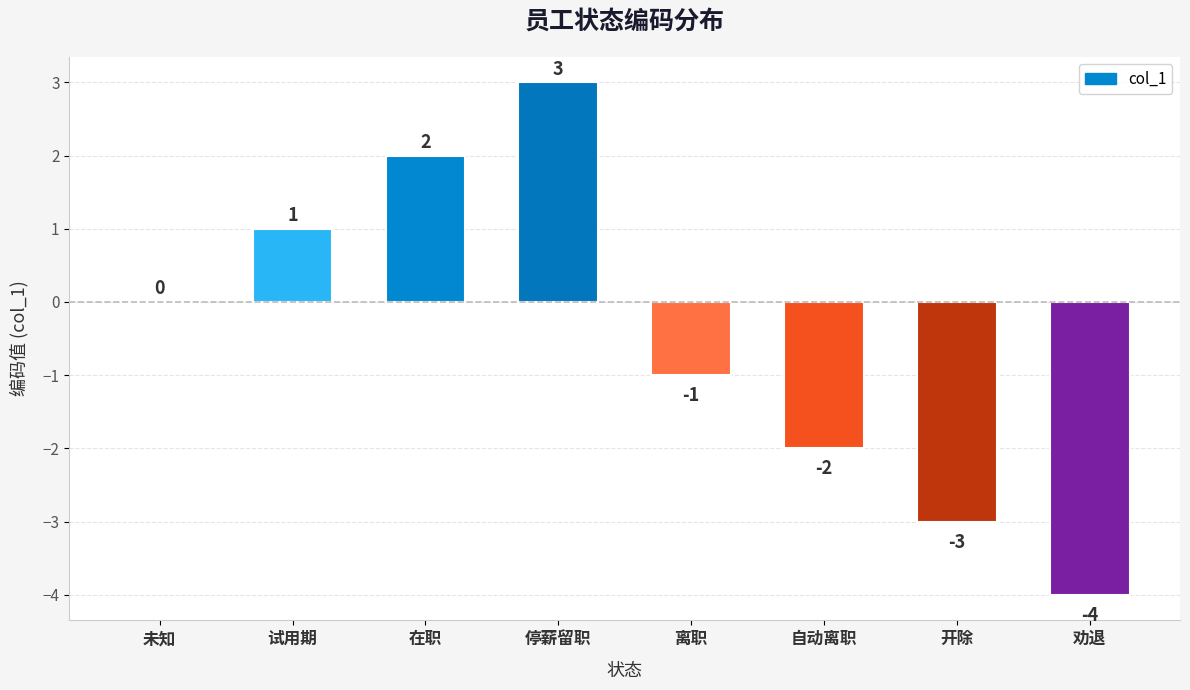

What is the change in value from 试用期 to 停薪留职?

+2